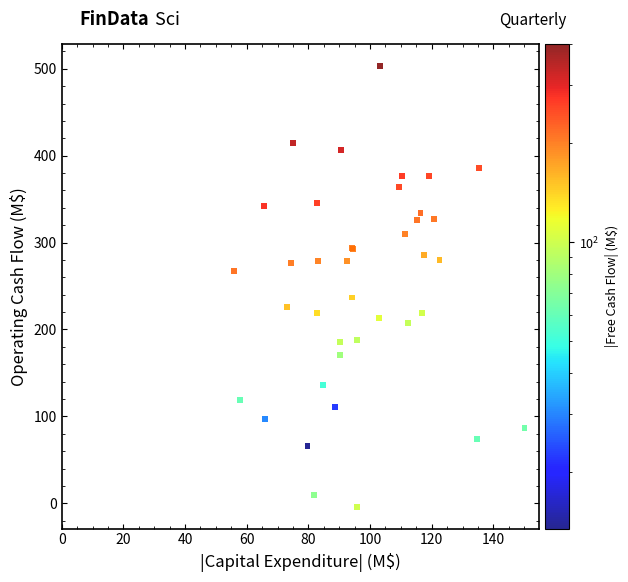

What Y value in the scatter plot is closest to 249?

236.8